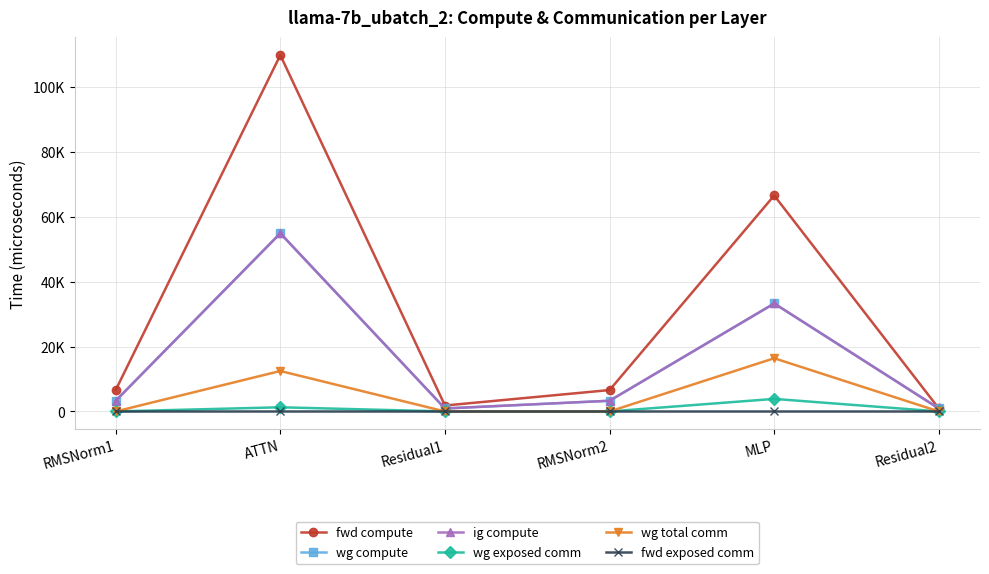

Is this an area chart (filled region under the line)?

No